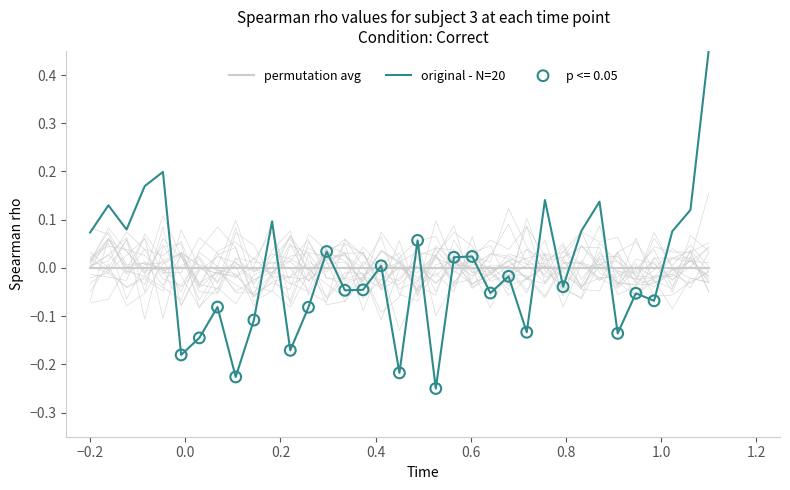

Which series contains the highest Y value?

original - N=20